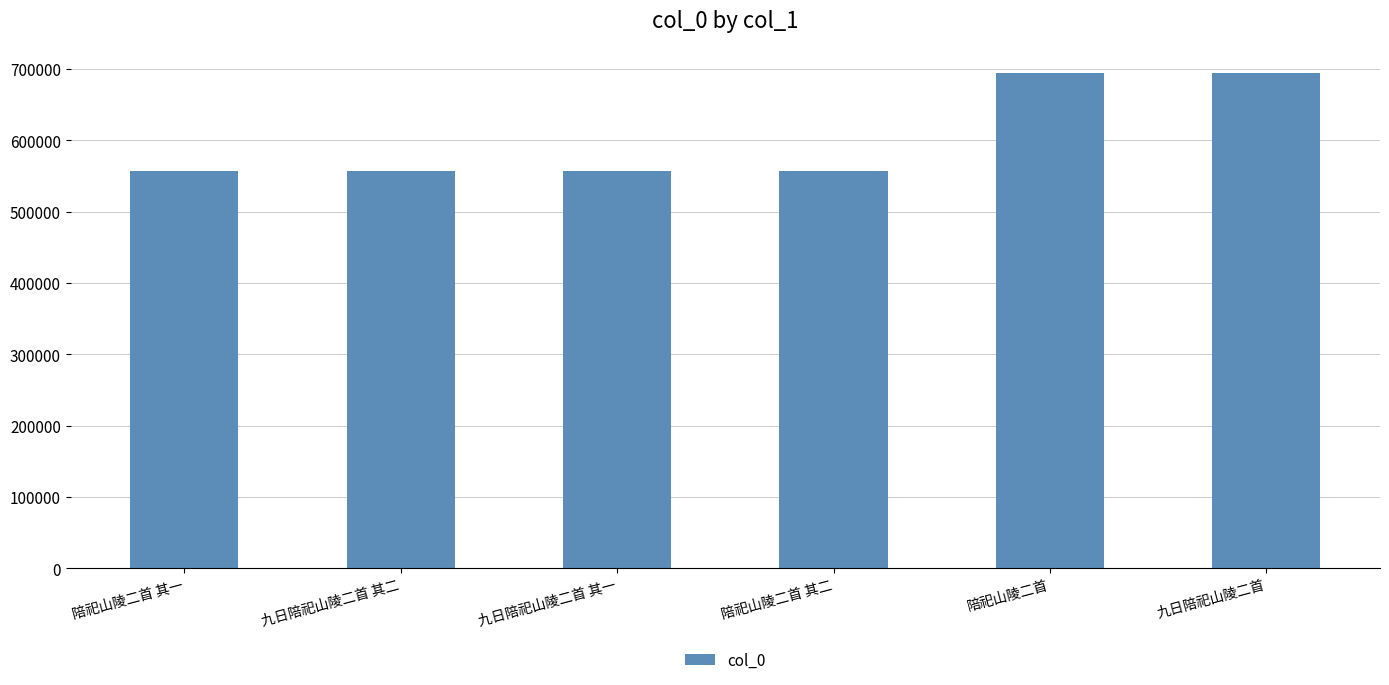

What is the value of the 6th bar from the left?

694828